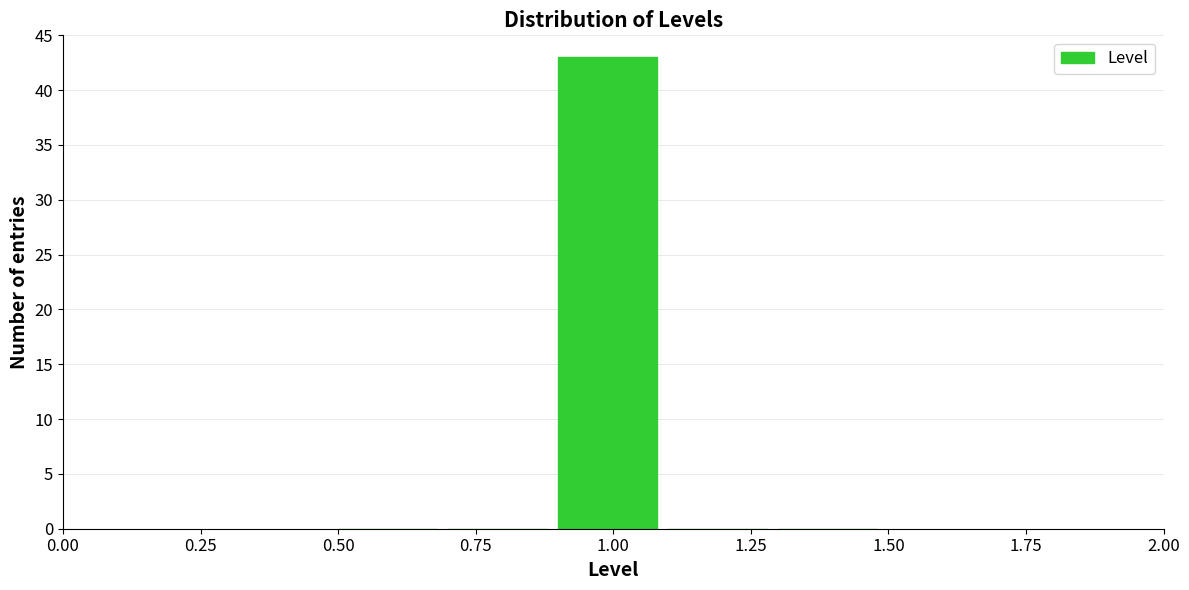

Over which range of the x-axis is the bar tallest?

0.9 to 1.1